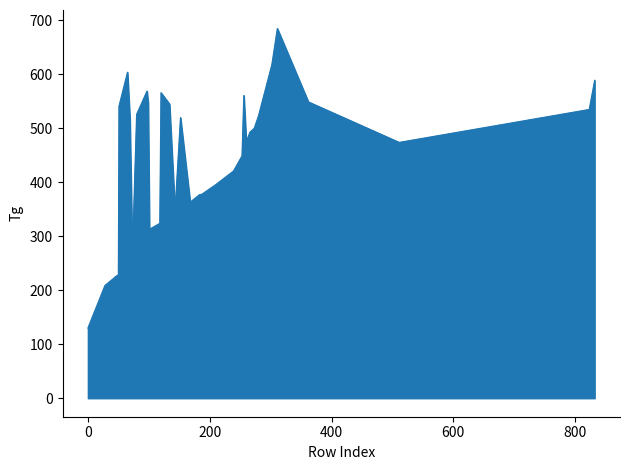

What is the greatest value displayed?

685